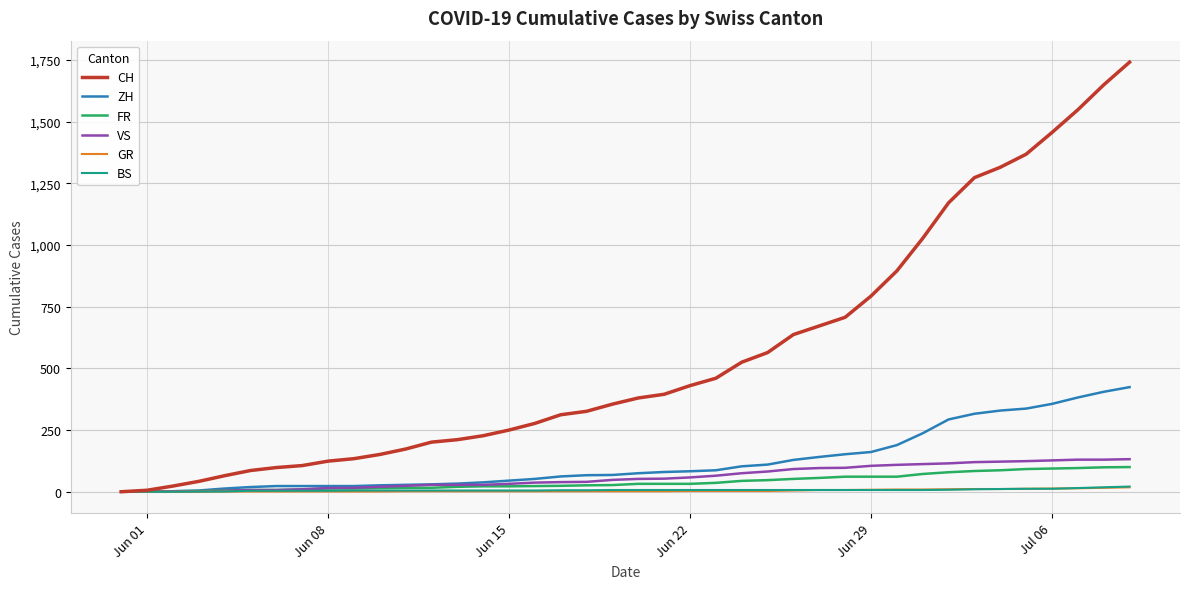

Which series has the largest total across all categories?

CH